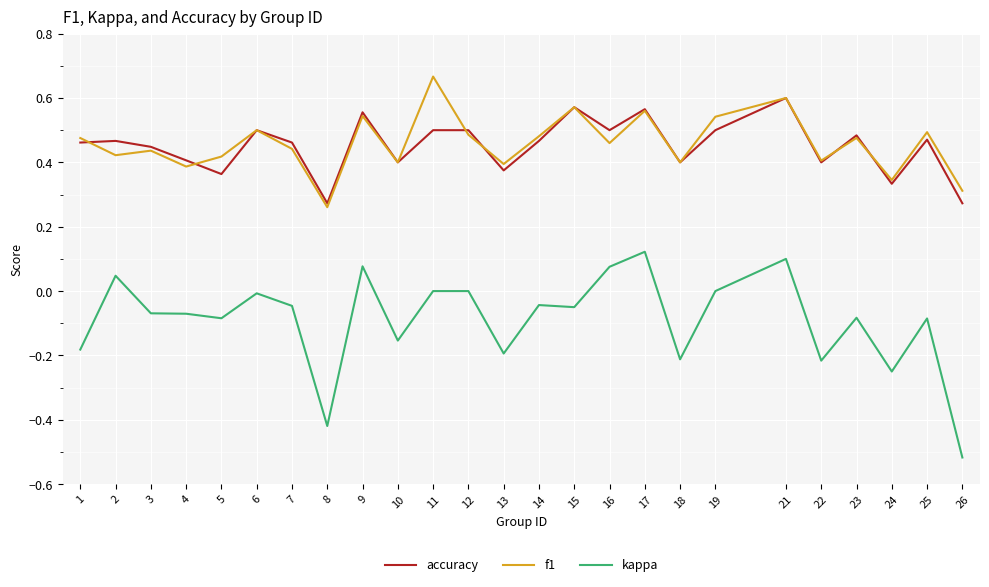

Which label corresponds to the smallest value in the chart?

26